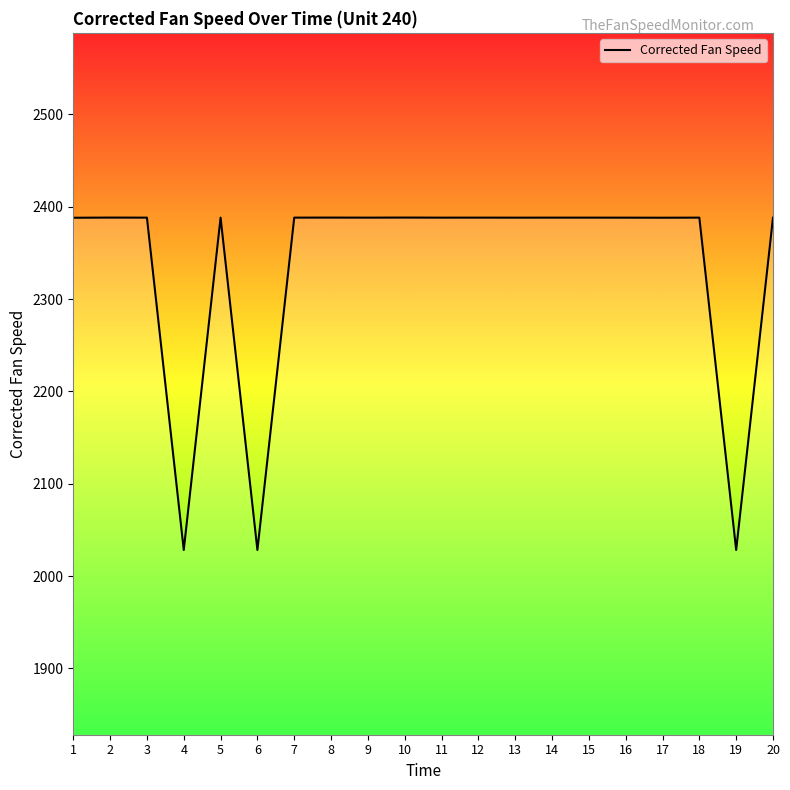

What is the difference between the maximum and minimum values?

359.9